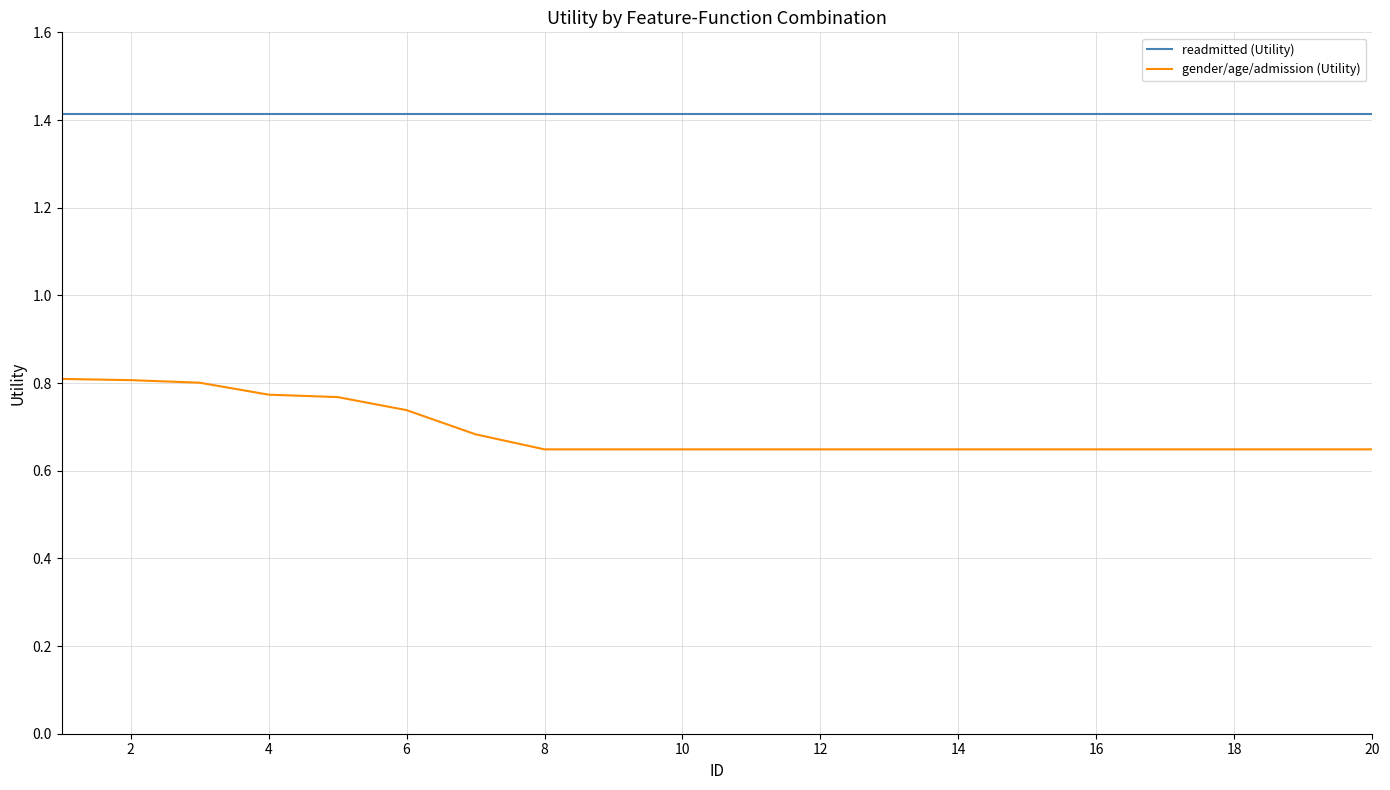

What is the difference between the second highest and second lowest values in the gender/age/admission (Utility) series?

0.2